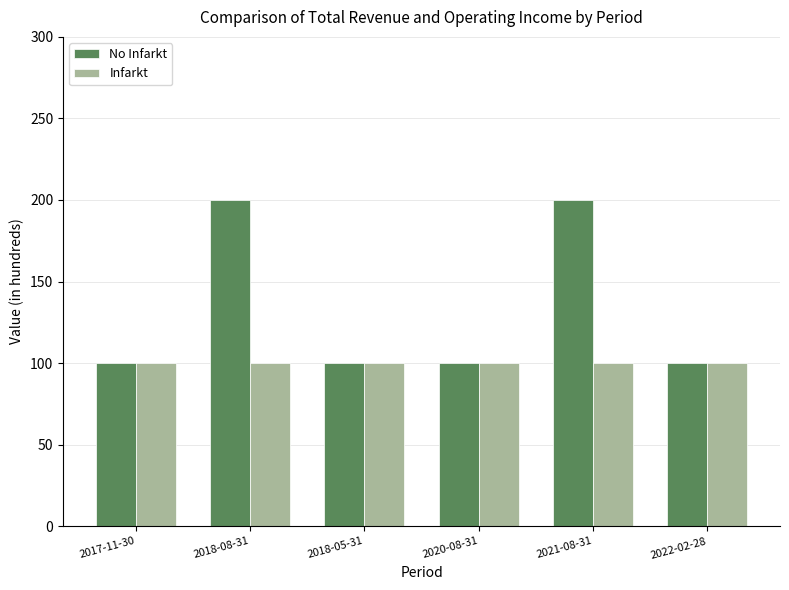

True or false: Infarkt has a value of 100 at 2020-08-31.

True